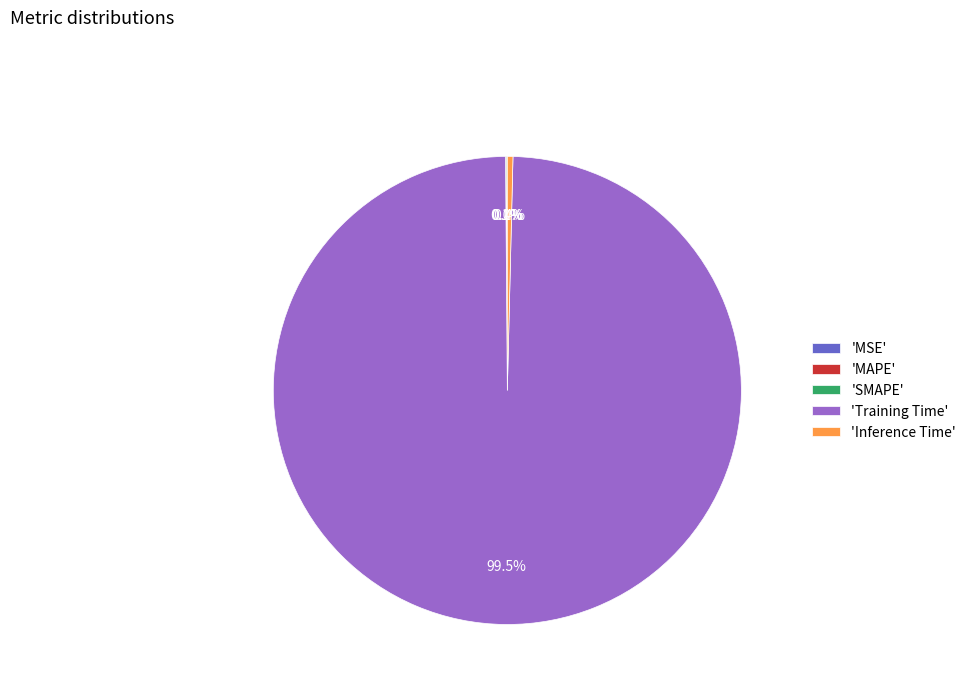

Is 'Inference Time' the majority of the pie?

No